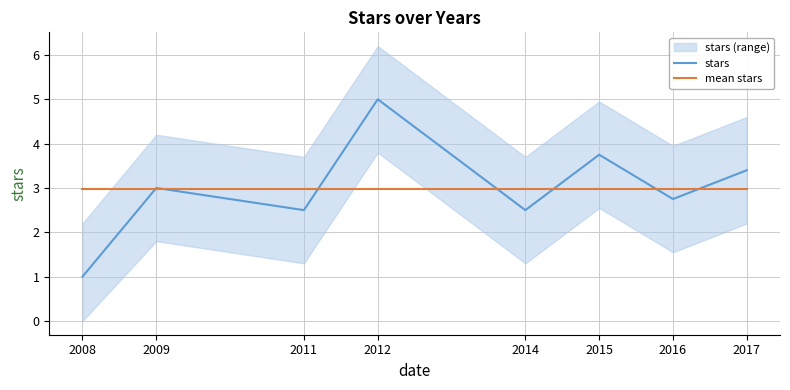

True or false: mean stars has more than 1 points higher than both neighbors.

False